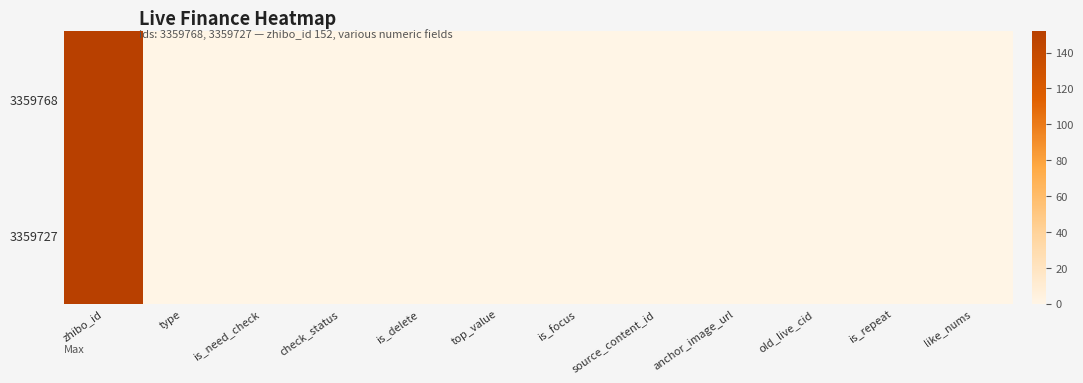

Reading right to left, list all the values displayed in this chart.

3359768: like_nums=0	is_repeat=0	old_live_cid=0	anchor_image_url=0	source_content_id=0	is_focus=0	top_value=0	is_delete=0	check_status=0	is_need_check=0	type=0	zhibo_id=152
3359727: like_nums=0	is_repeat=0	old_live_cid=0	anchor_image_url=0	source_content_id=0	is_focus=0	top_value=0	is_delete=0	check_status=0	is_need_check=0	type=0	zhibo_id=152